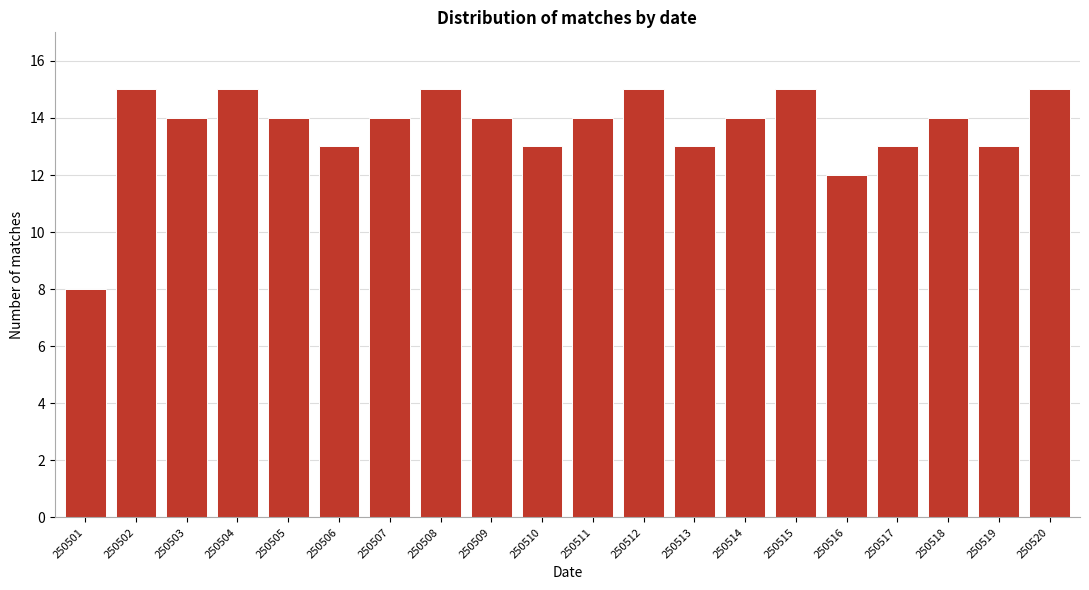

Reading right to left, what are all the values shown in this chart?

250520=15	250519=13	250518=14	250517=13	250516=12	250515=15	250514=14	250513=13	250512=15	250511=14	250510=13	250509=14	250508=15	250507=14	250506=13	250505=14	250504=15	250503=14	250502=15	250501=8